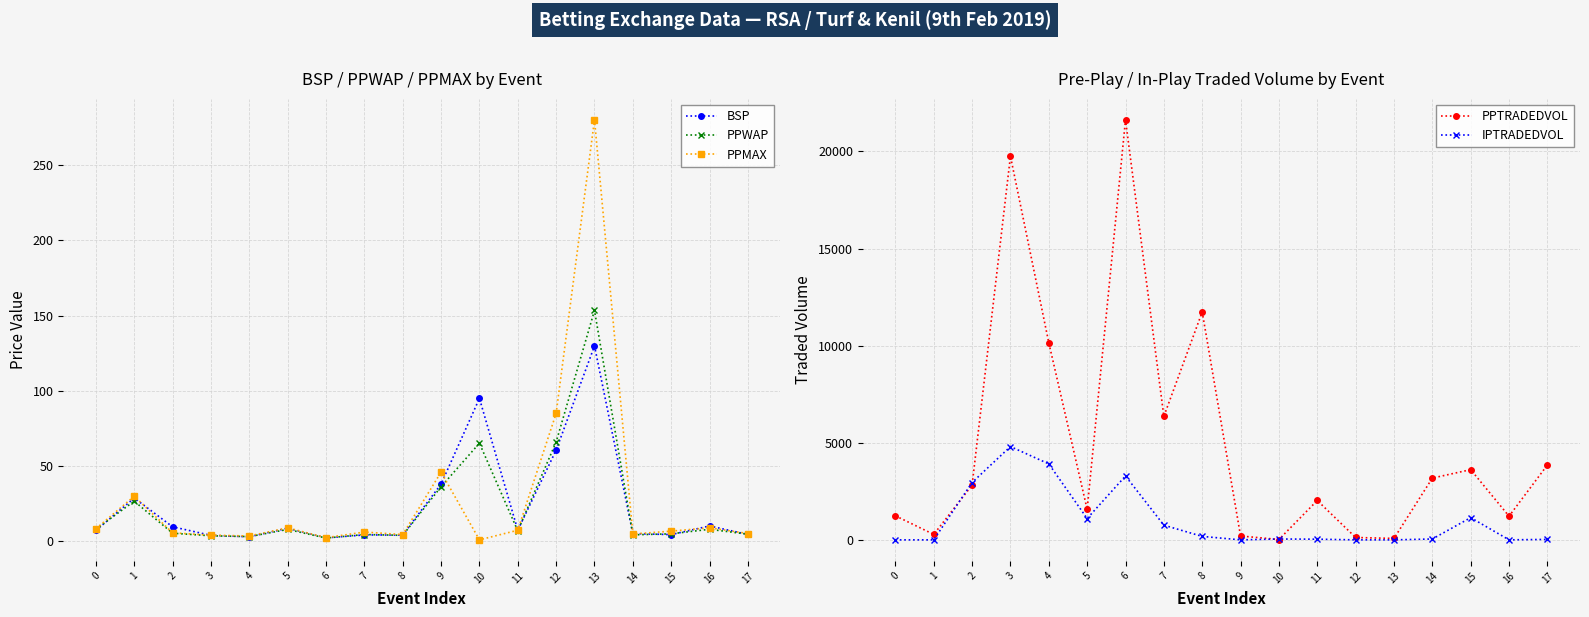

True or false: PPMAX has a value of 7.4 at 11.

True